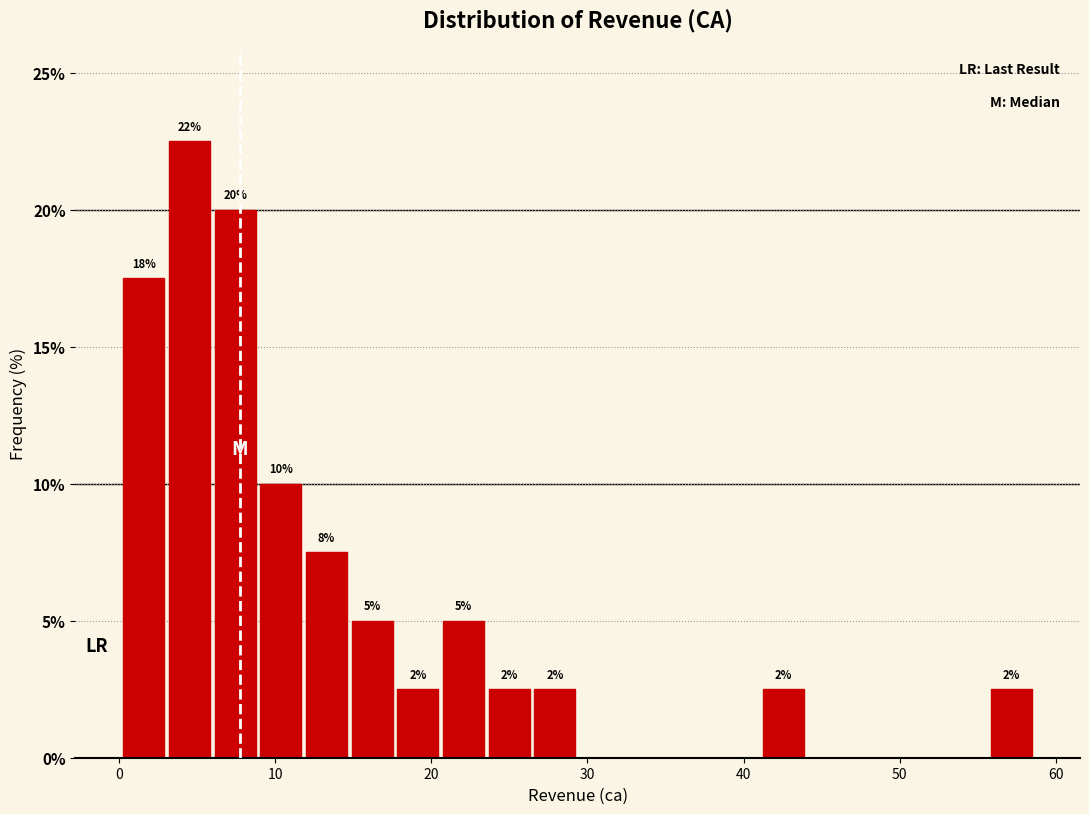

Around what value on the x-axis is the tallest bar? Give the approximate position of its centre, as read against the axis.

5